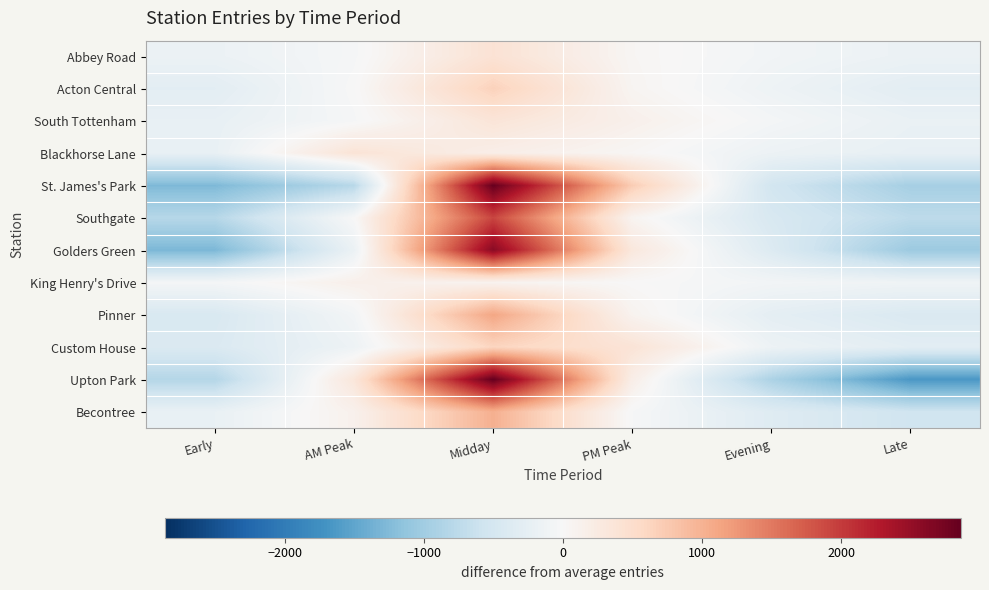

Which series has the widest spread of values?

Upton Park